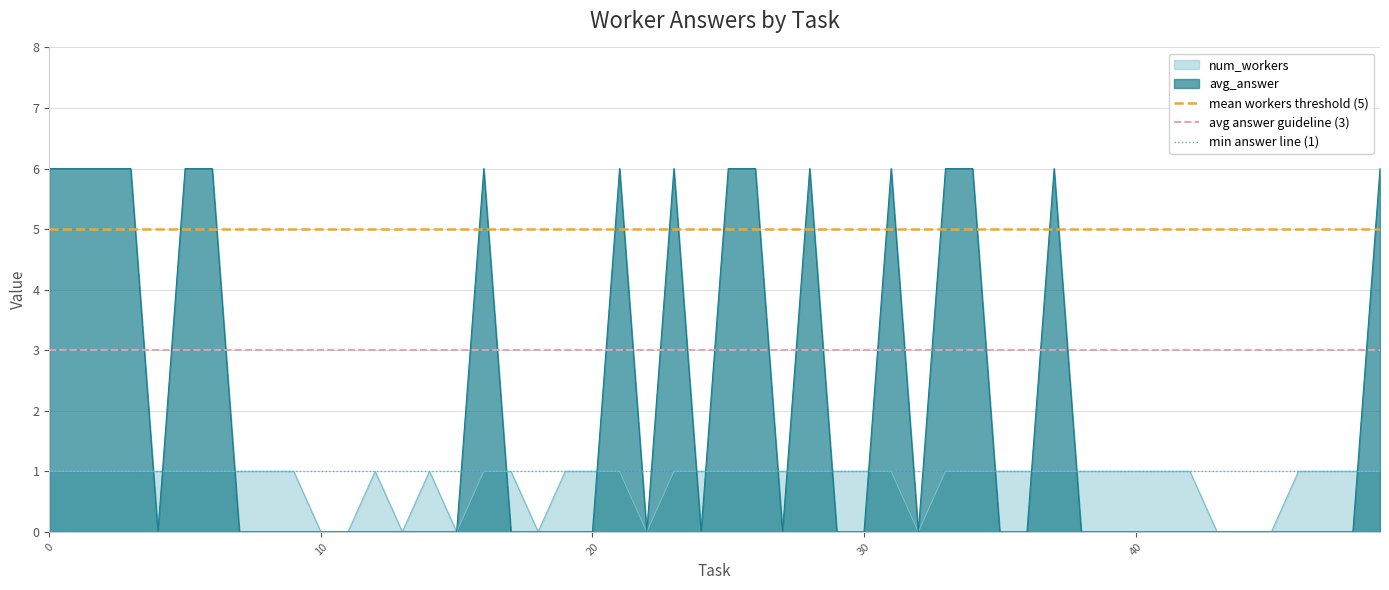

How many lines are shown in the chart?

3